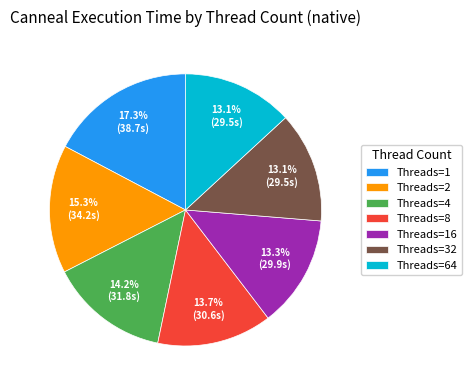

What is the total percentage of Threads=2 and Threads=4?

29.5%